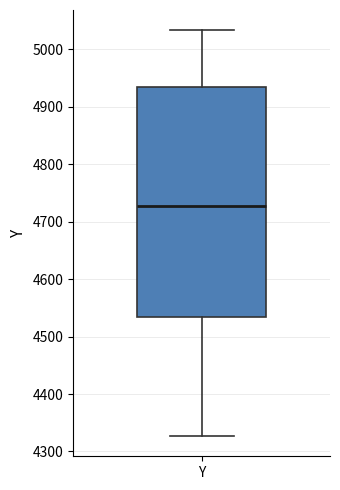

Where does the median line of the box for Y sit on the y-axis? The values are not printed on the chart, so give them approximately, as read against the axis.

4730